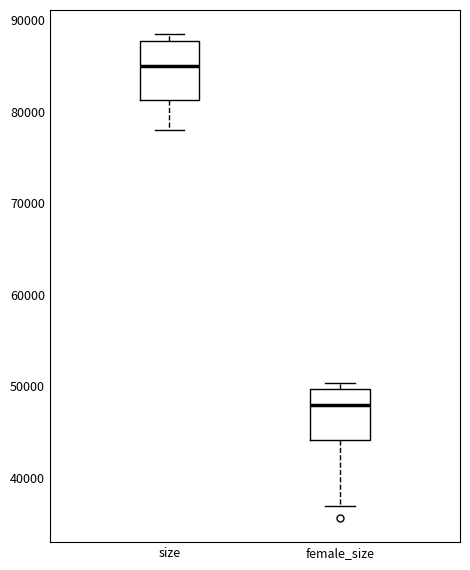

Reading left to right, read every box against the y-axis: the position of its median line, the range the box covers, and the ends of its whiskers. The values are not printed on the chart, so give them approximately, as read against the axis.

size: median 85000, box 81000 to 88000, whiskers 78000 to 89000
female_size: median 48000, box 44000 to 50000, whiskers 37000 to 50000 (just above the box's upper edge)